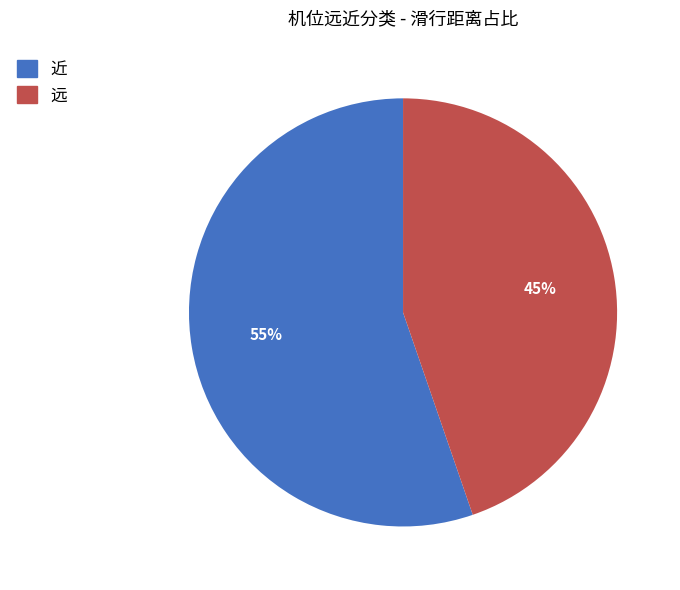

Is it true that 远 is 45% of the pie?

True